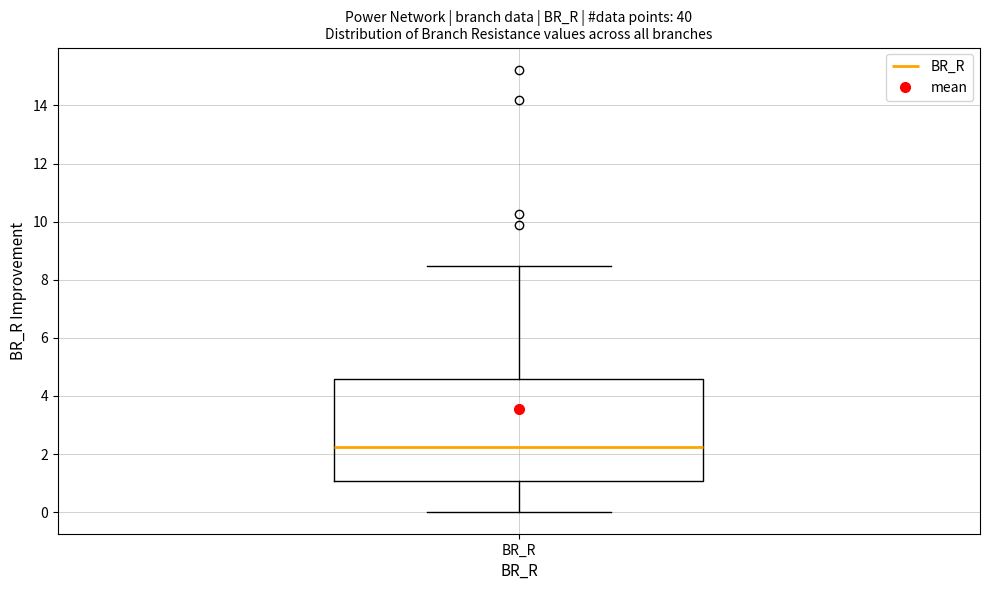

Transcribe this box plot: give where the median line is, the range the box spans, and where the two whiskers end, as read against the y-axis. The values are not printed on the chart, so give them approximately, as read against the axis.

median 2.2, box 1.0 to 4.6, whiskers 0.0 to 8.4